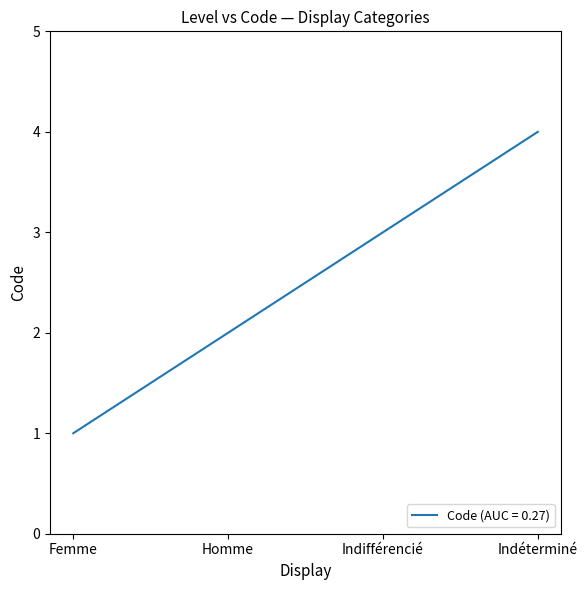

The value at Femme is 1. True or false?

True